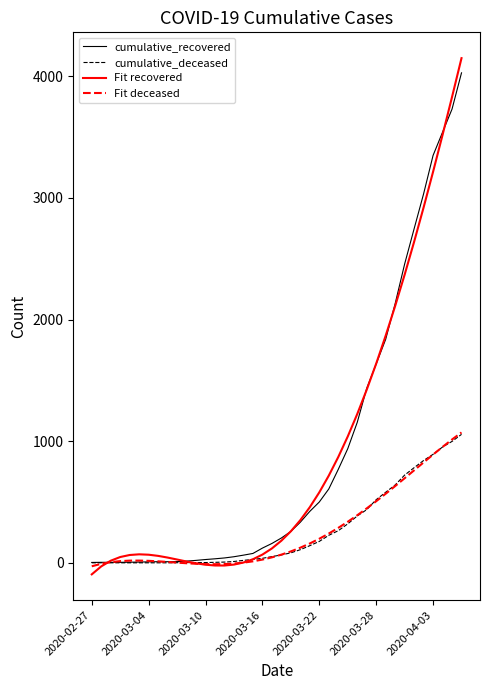

How many values in the cumulative_deceased series are below 65?

20